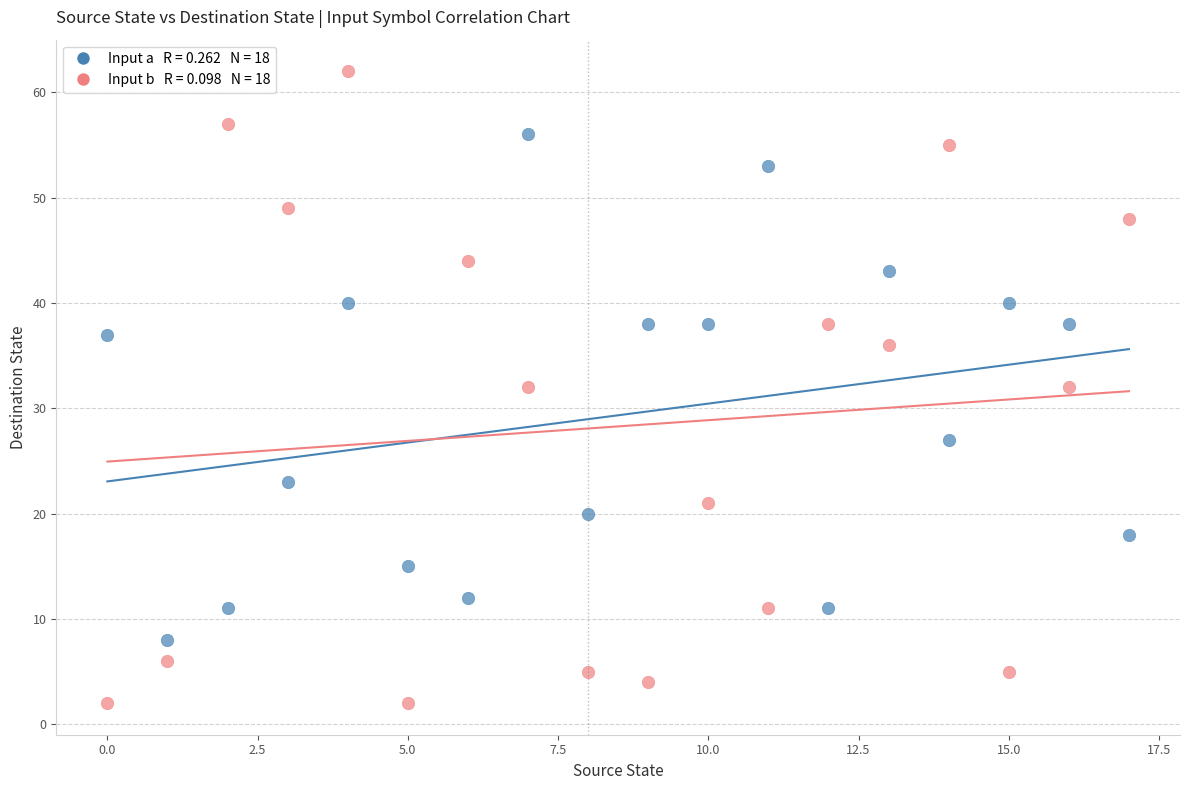

How many data points are displayed?

36